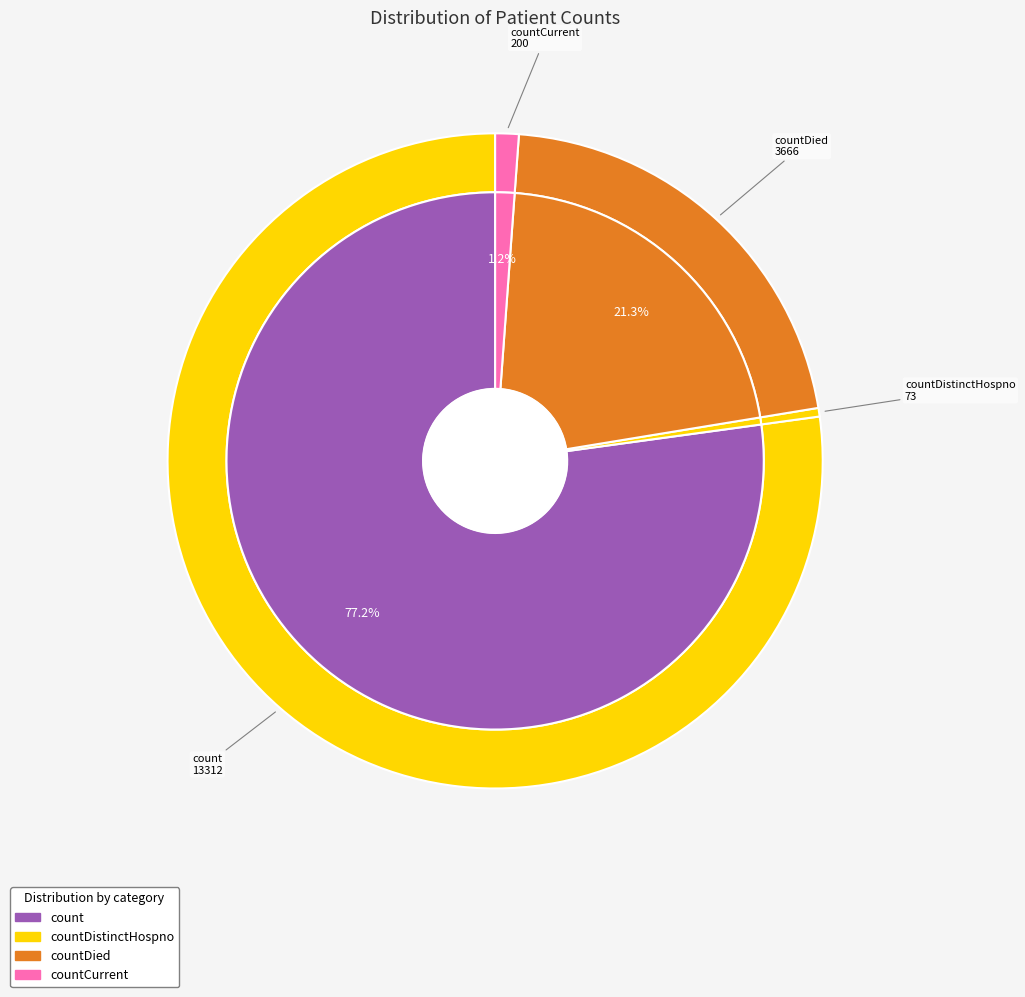

What is the ratio of the value at count to the value at countCurrent?

66.6